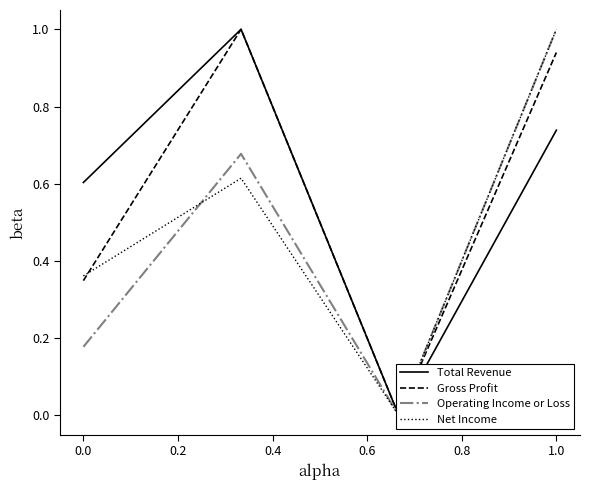

What is the total value across all series at 0.0?

1.5